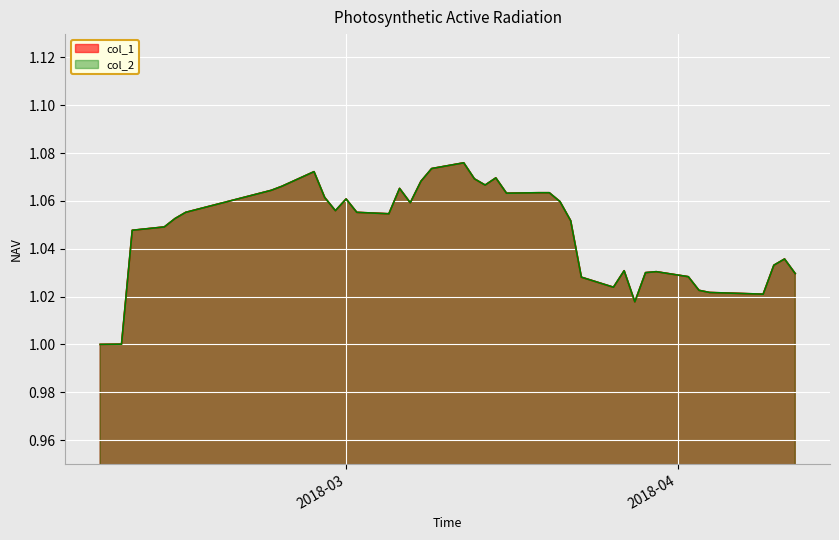

What is the difference between the maximum and minimum values in the col_1 series?

0.1